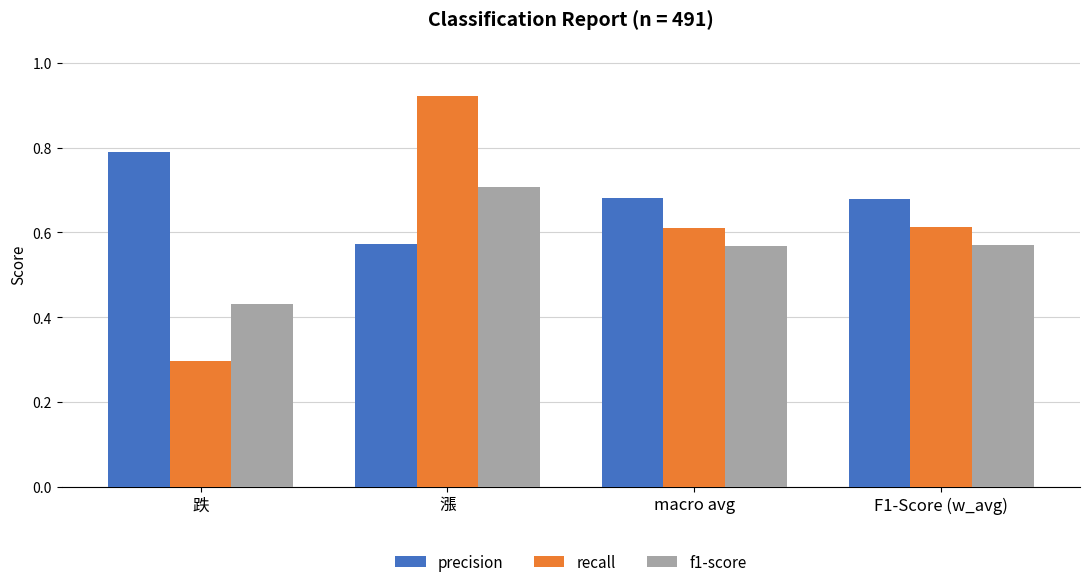

The value of f1-score at F1-Score (w_avg) is 0.8. True or false?

False